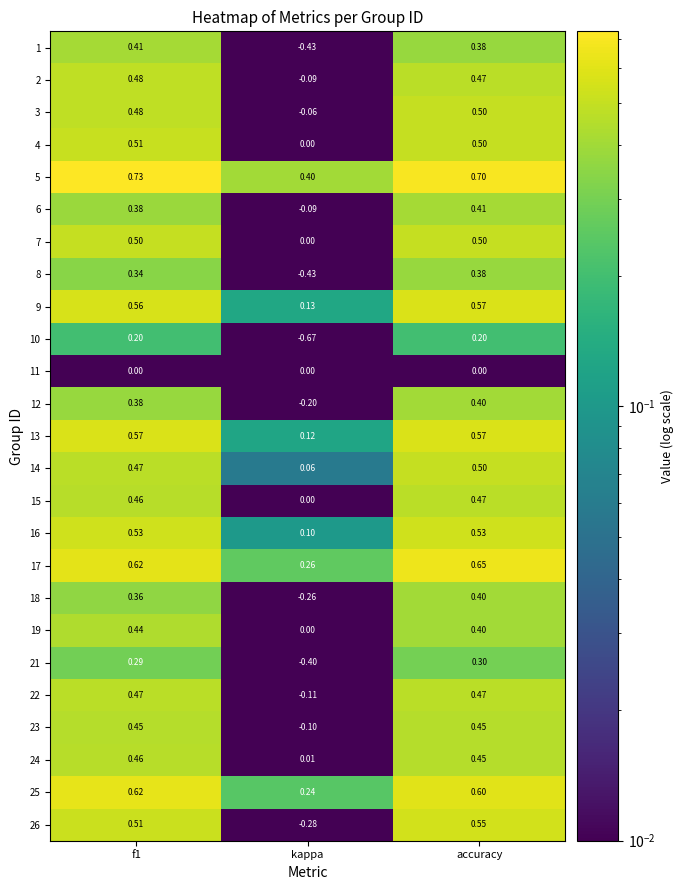

At which category is the sum across all series the highest?

accuracy